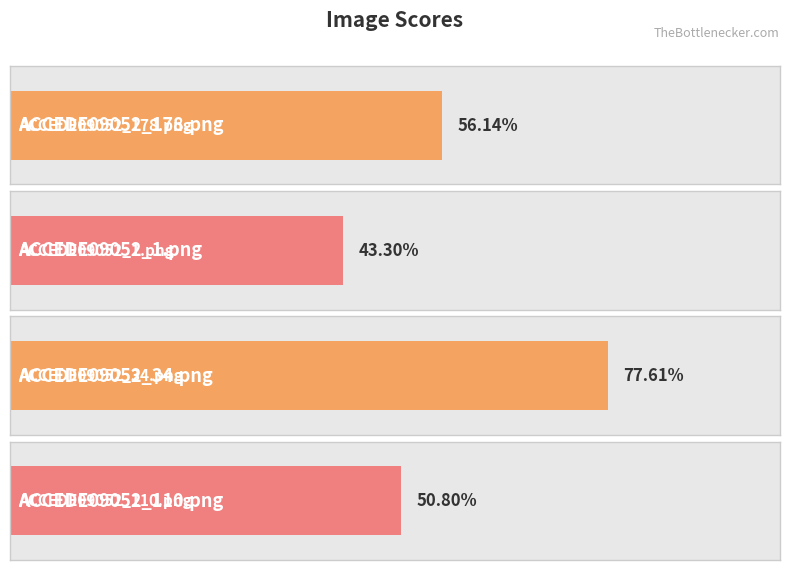

How many bars are there in total?

4